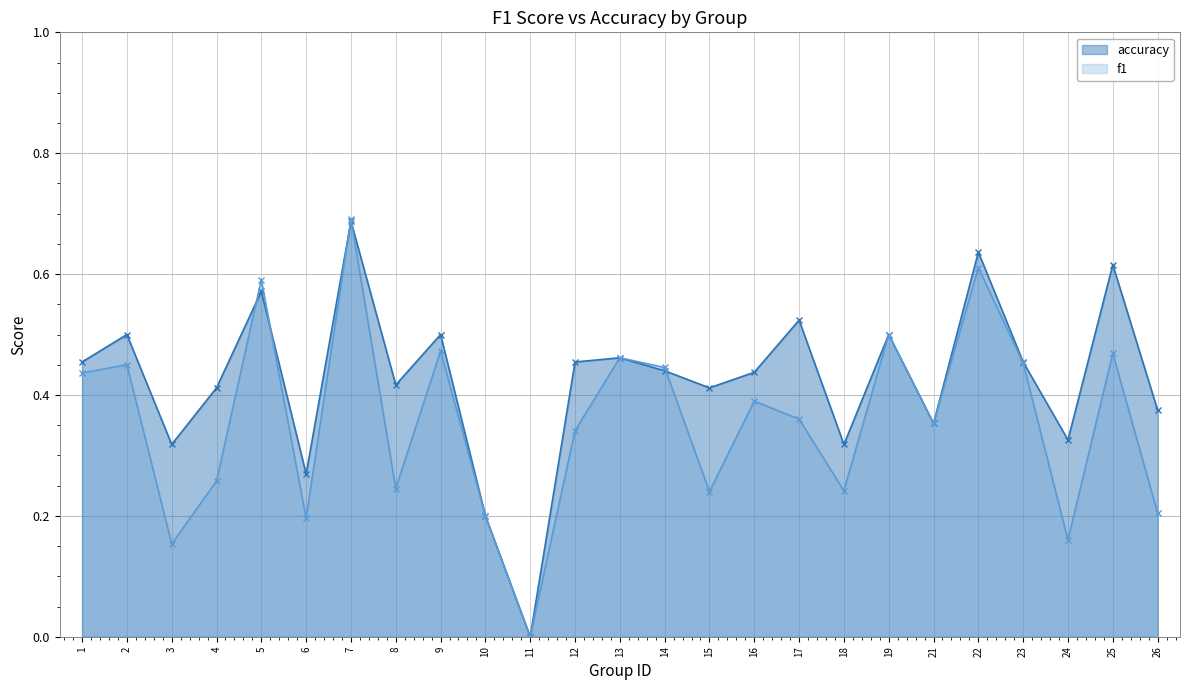

Reading left to right, transcribe all the data shown in this chart.

f1: 1=0.4	2=0.5	3=0.2	4=0.3	5=0.6	6=0.2	7=0.7	8=0.2	9=0.5	10=0.2	11=0.0	12=0.3	13=0.5	14=0.4	15=0.2	16=0.4	17=0.4	18=0.2	19=0.5	21=0.4	22=0.6	23=0.5	24=0.2	25=0.5	26=0.2
accuracy: 1=0.5	2=0.5	3=0.3	4=0.4	5=0.6	6=0.3	7=0.7	8=0.4	9=0.5	10=0.2	11=0.0	12=0.5	13=0.5	14=0.4	15=0.4	16=0.4	17=0.5	18=0.3	19=0.5	21=0.4	22=0.6	23=0.5	24=0.3	25=0.6	26=0.4